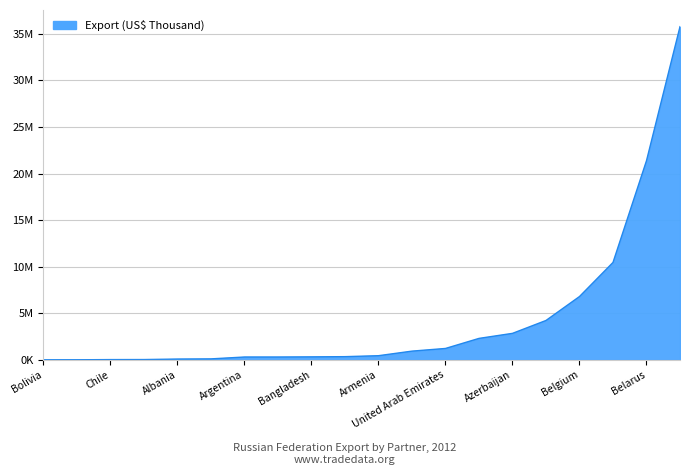

Is this an area chart (filled region under the line)?

Yes